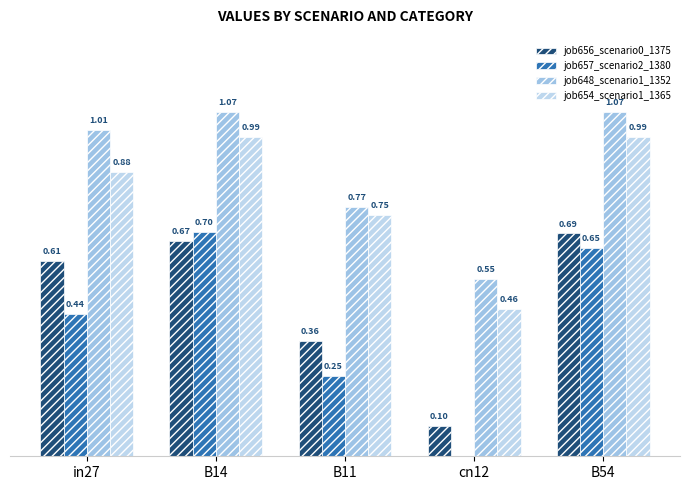

What is the sum of the job648_scenario1_1352 values at cn12 and B54?

1.6